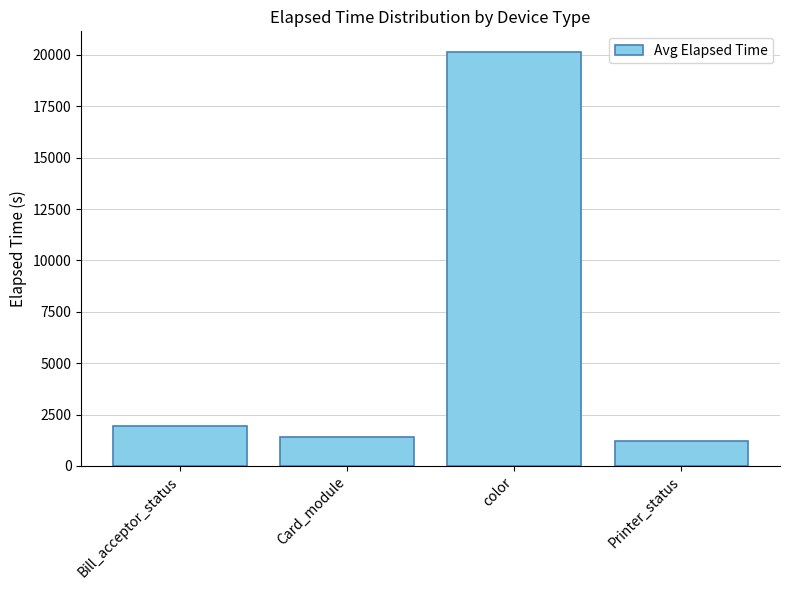

What is the difference between the maximum and minimum values?

18931.1